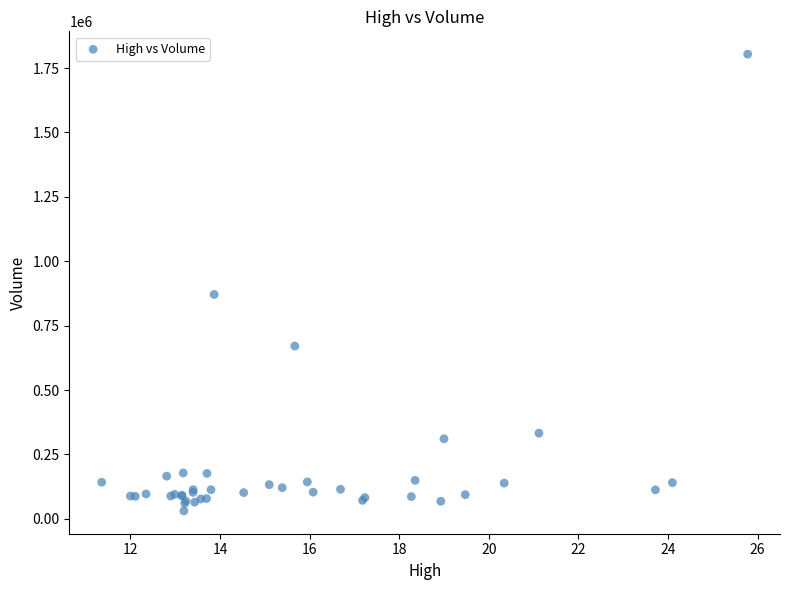

What Y value in the scatter plot is closest to 917500?

871300